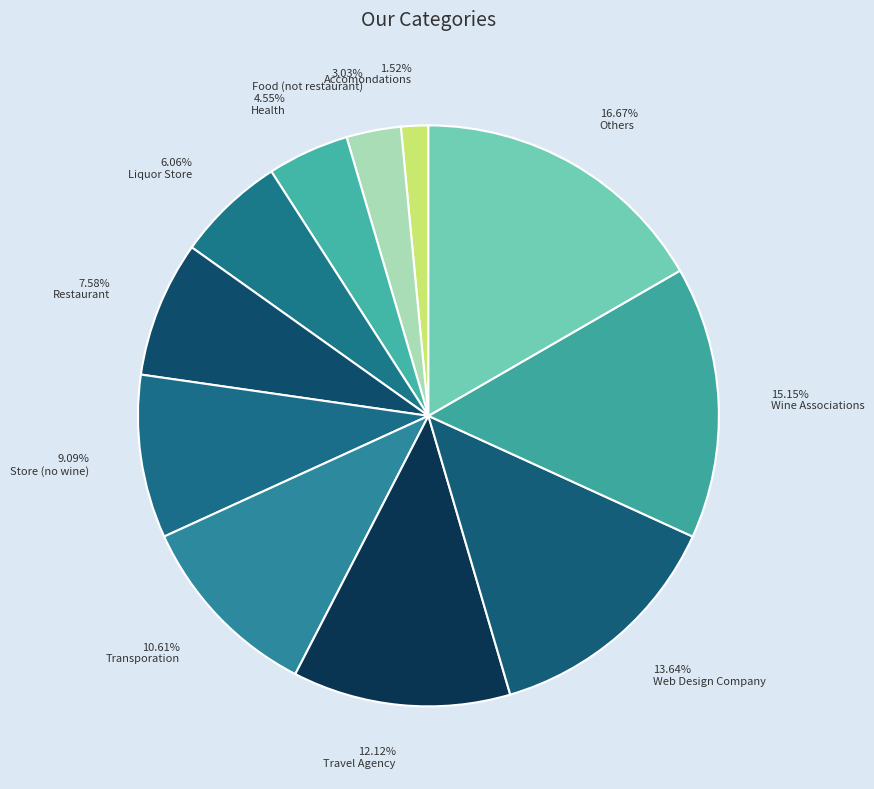

Which slice is the smallest?

1.52% Accomondations